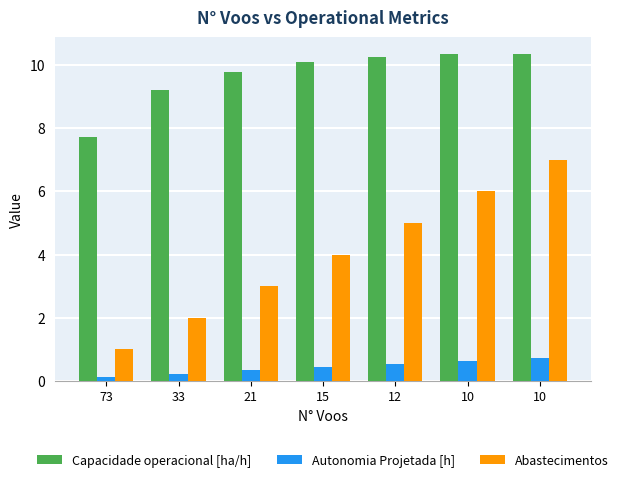

Count the number of data series in this chart.

3